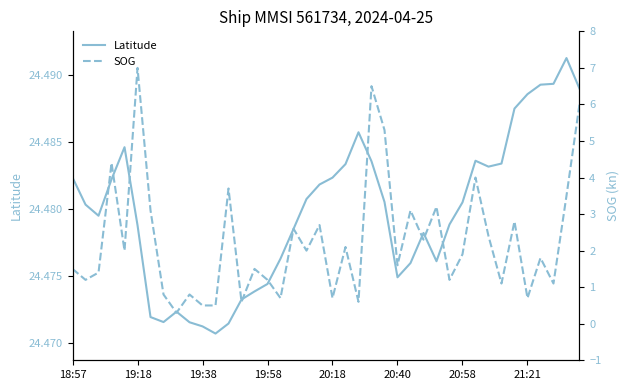

What position from the left is 20:18?

5